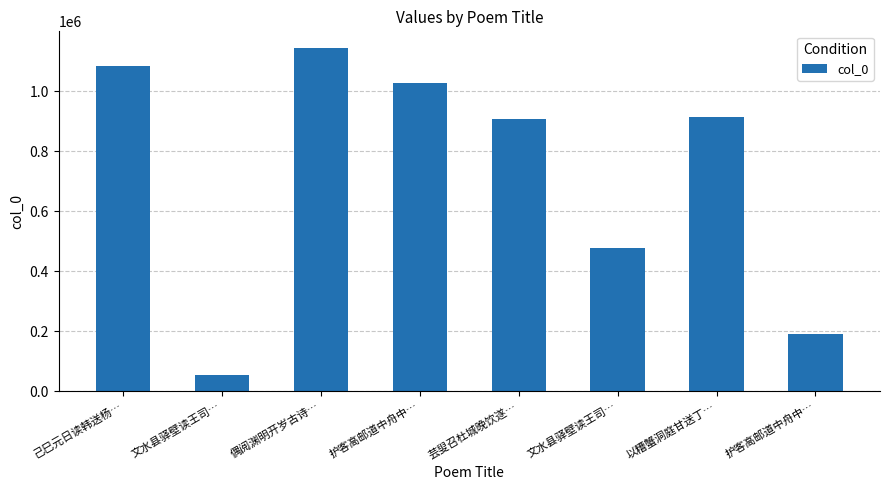

Approximately how many times larger is the value at 护客高邮道中舟中… compared to 芸叟召杜城晚饮遂…?

1.1